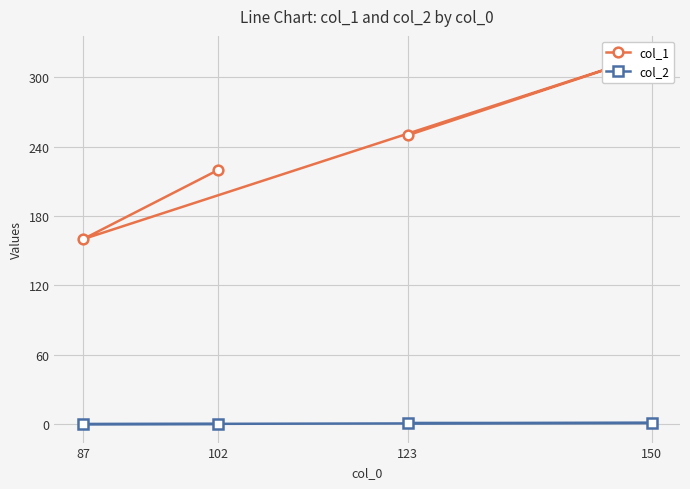

Rank the series by their average value, from highest to lowest.

col_1, col_2